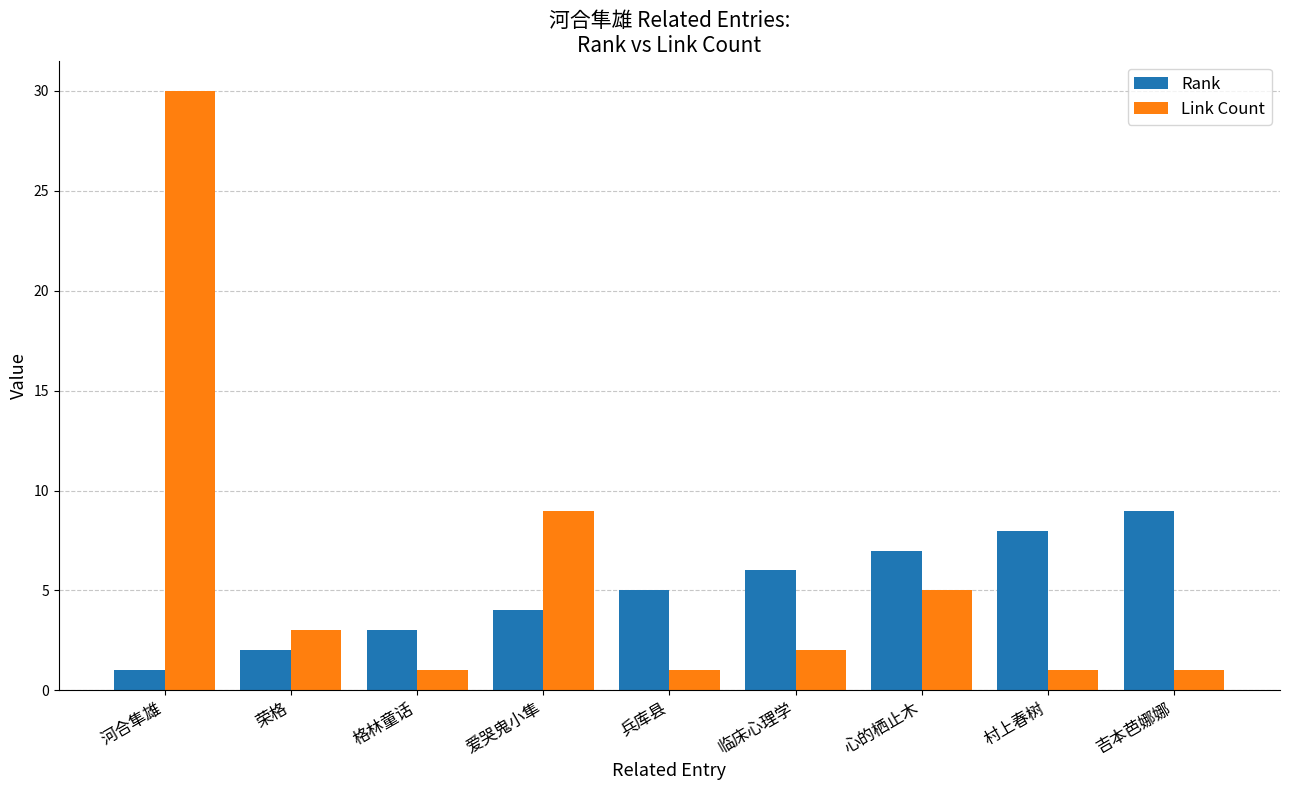

Which series has the largest range (max minus min)?

Link Count